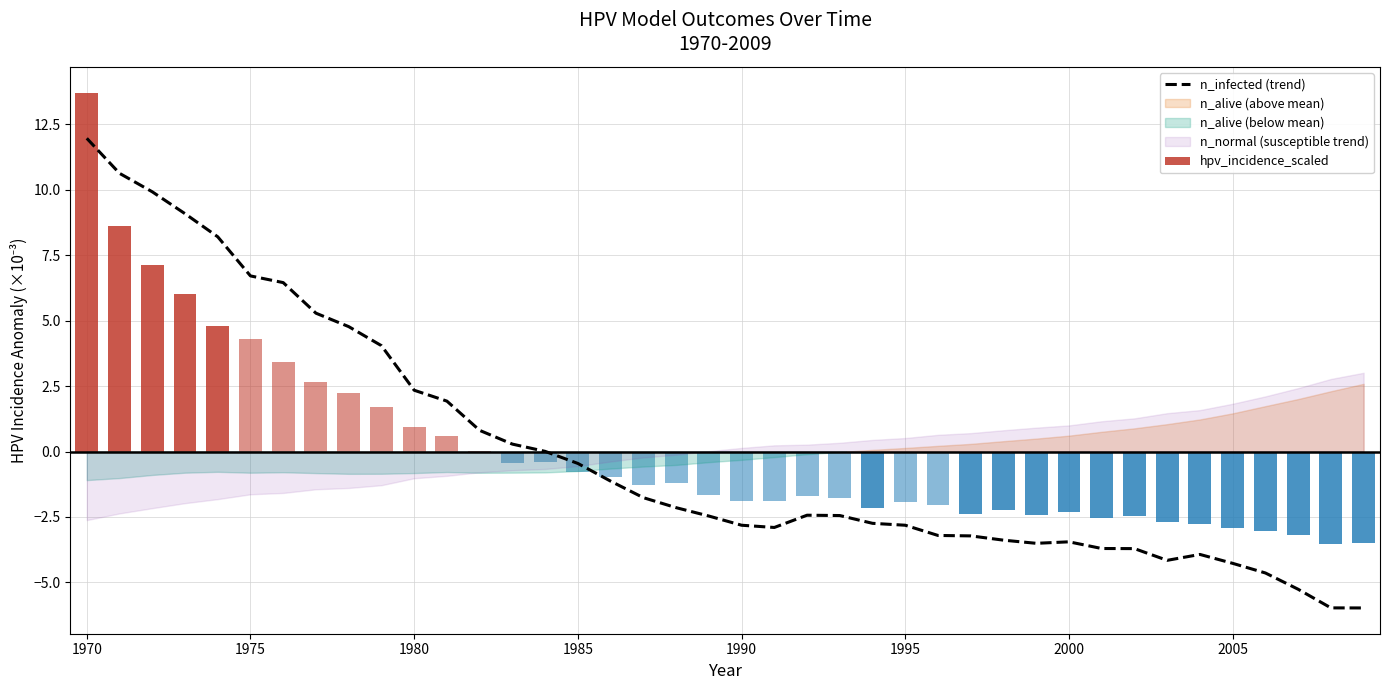

The n_infected (trend) series shows 1.0 at 1980. True or false?

False